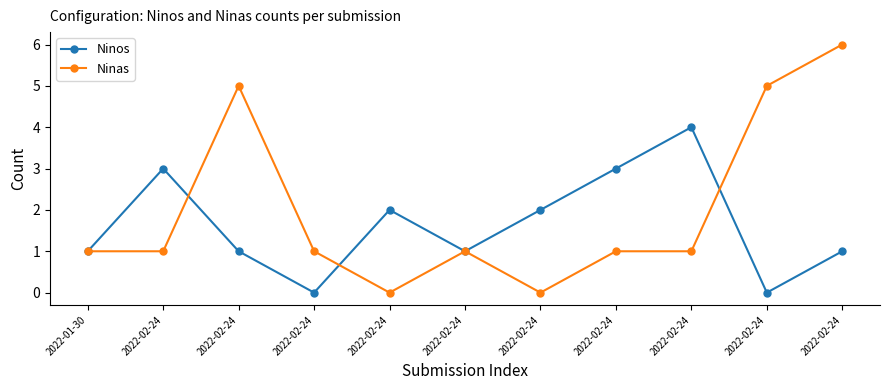

How many lines are shown in the chart?

2